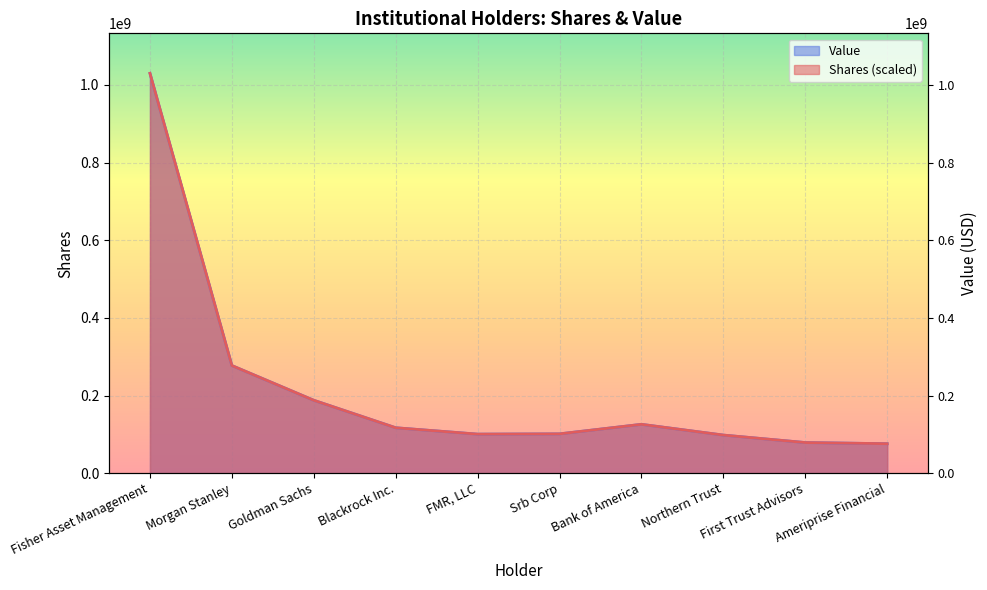

How many interior local valleys does the Value series have?

1